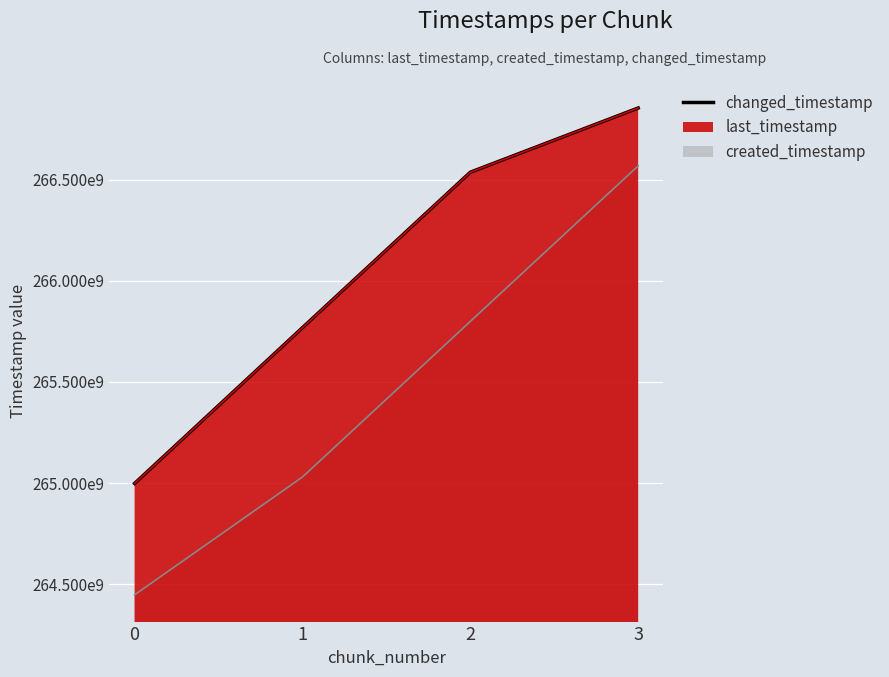

Which series has the largest range (max minus min)?

created_timestamp (line)